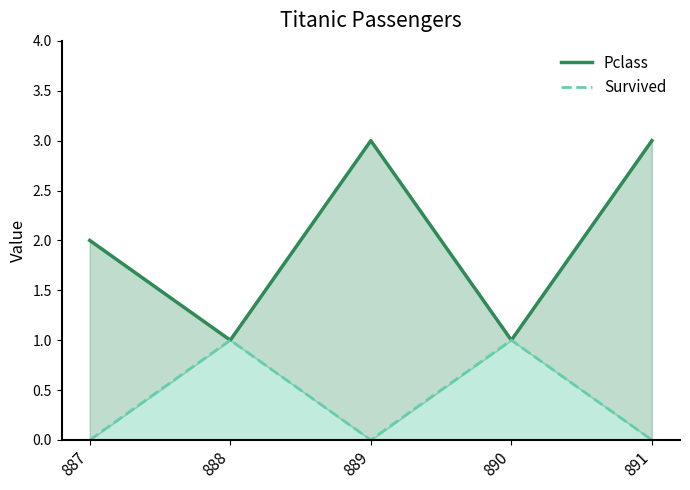

What is the approximate value of Pclass at 890?

1